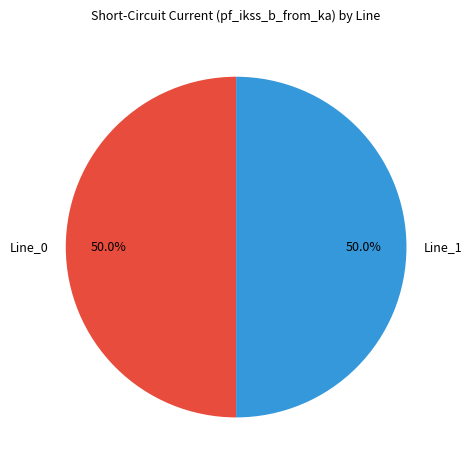

What percentage is the Line_0 slice, to the nearest percent?

50%